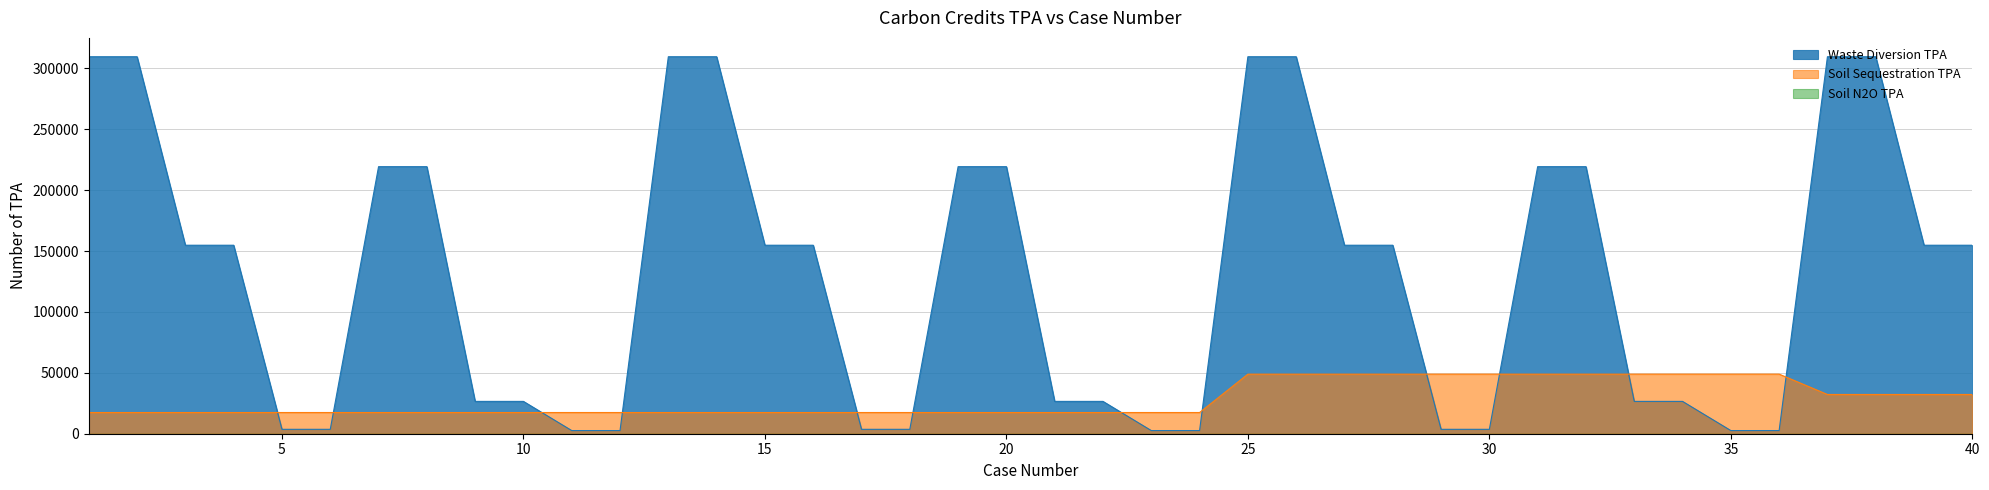

How many times do Soil Sequestration TPA and Waste Diversion TPA cross each other?

12